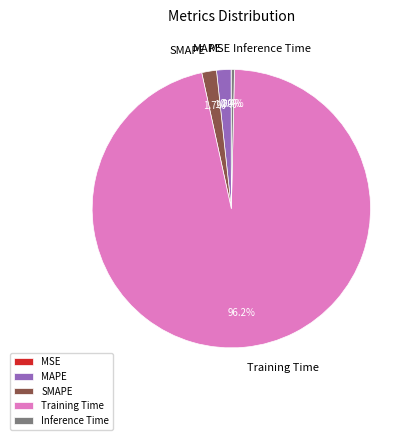

Is the sum of Inference Time and SMAPE greater than half?

No